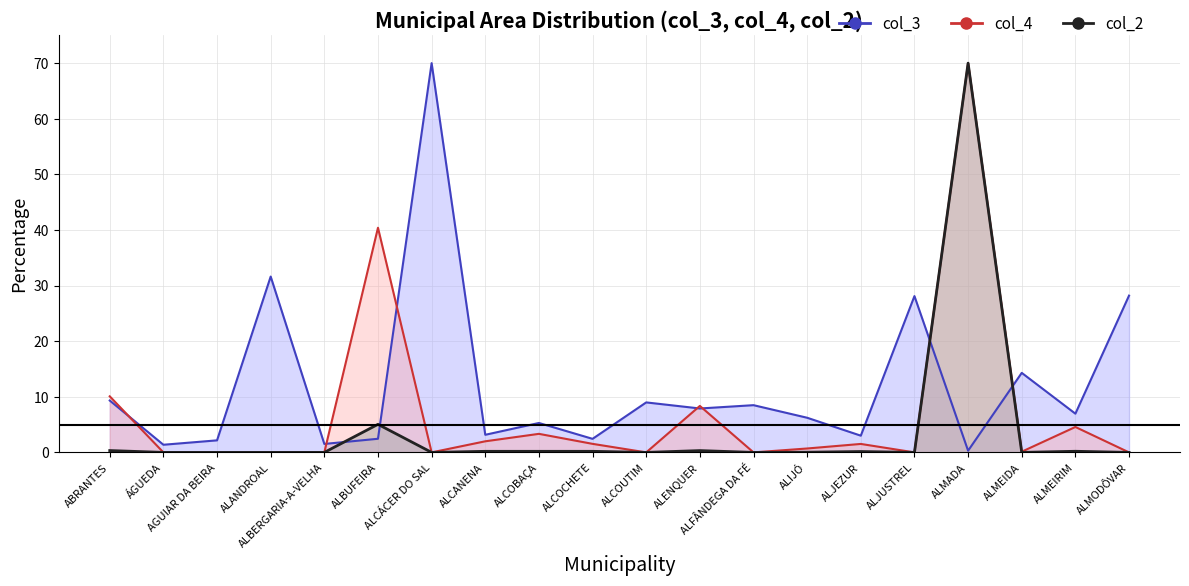

What is the difference between the maximum and second lowest values in the col_2_scaled series?

70.0